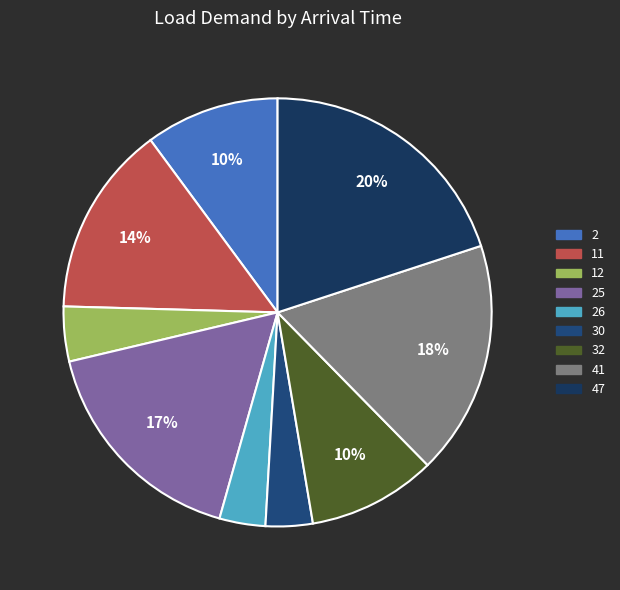

The 30 slice represents 1% of the pie. True or false?

False